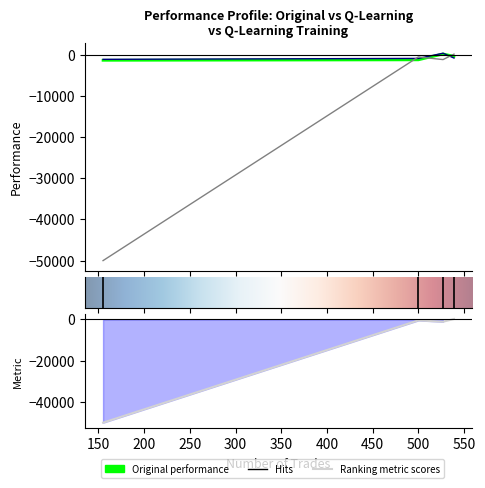

What is the label of the 3rd point from the left?

500